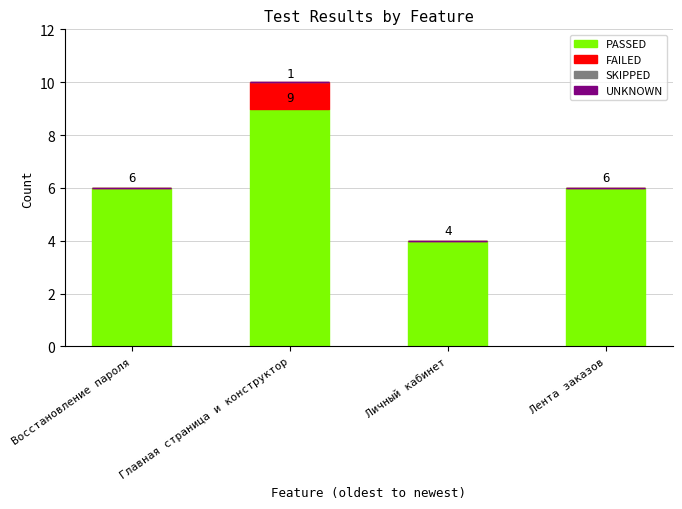

What is the maximum value for PASSED?

9